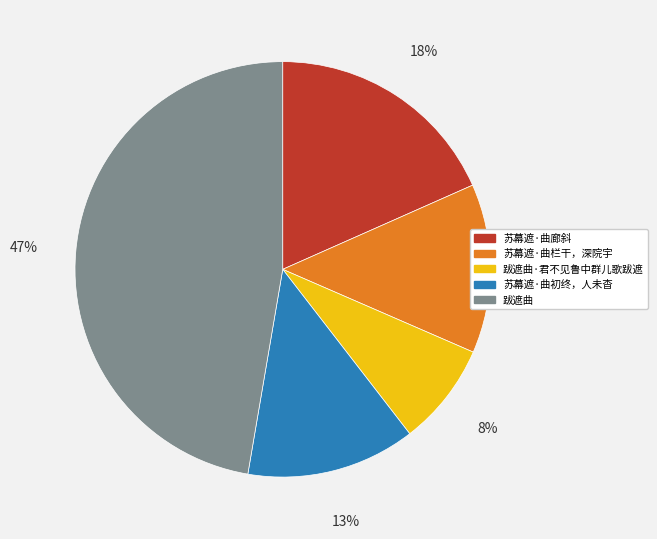

To the nearest percent, what is the difference between the 苏幕遮·曲栏干，深院宇 and 跋遮曲·君不见鲁中群儿歌跋遮 slice percentages?

5%